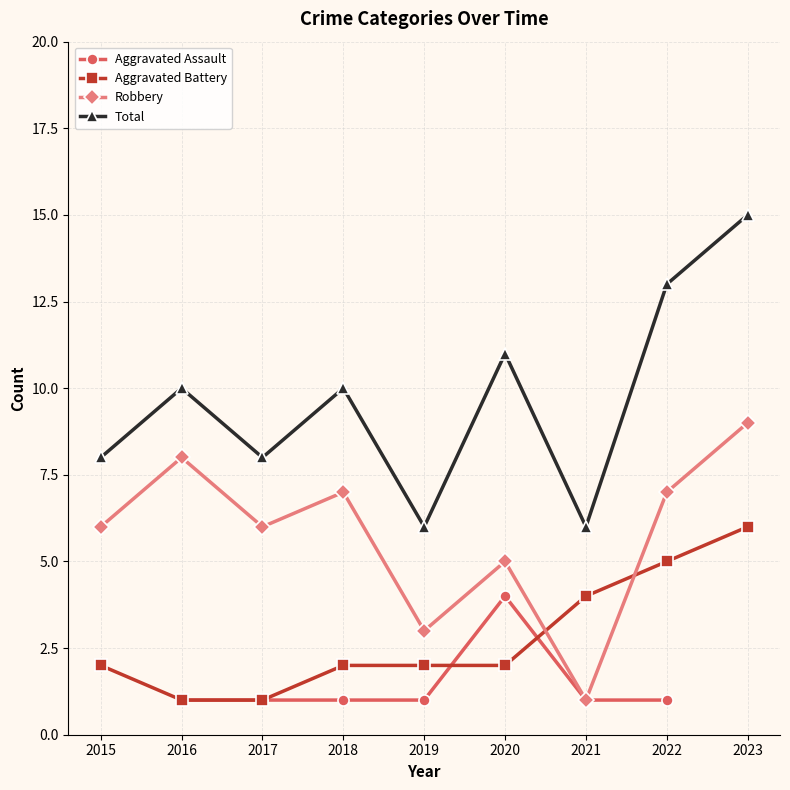

List the labels in order of Robbery value, smallest first.

2021, 2019, 2020, 2015, 2017, 2018, 2022, 2016, 2023